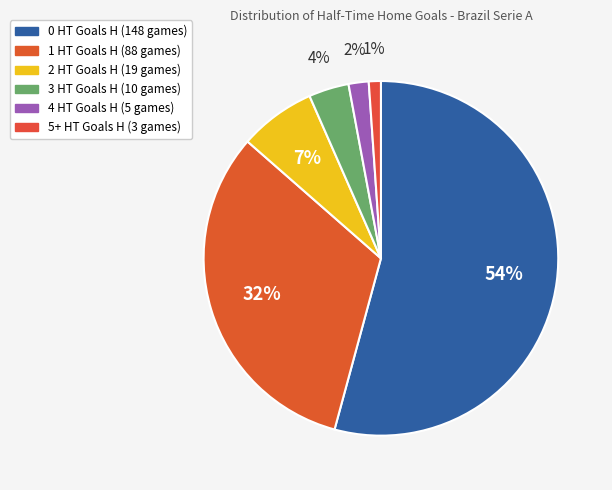

To the nearest percent, what portion does 0 represent?

54%